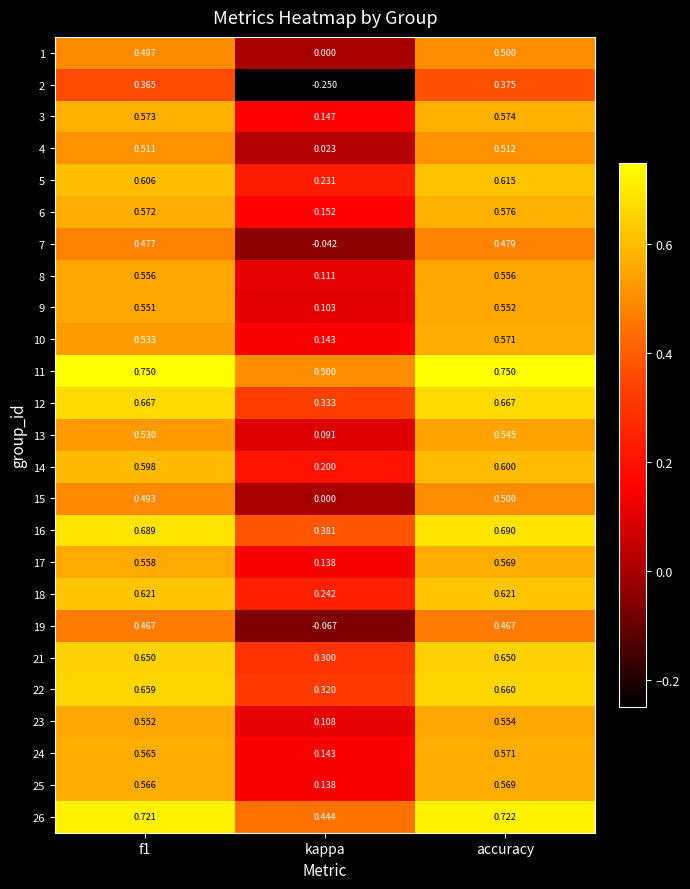

Where is 23 nearest to the value 0?

kappa